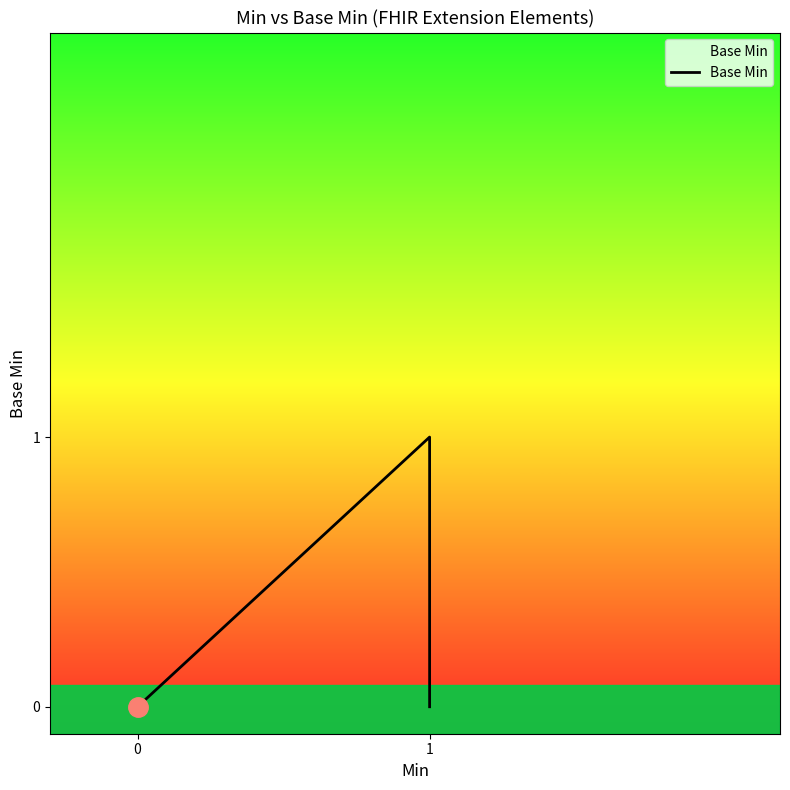

What is the maximum value shown in the chart?

1